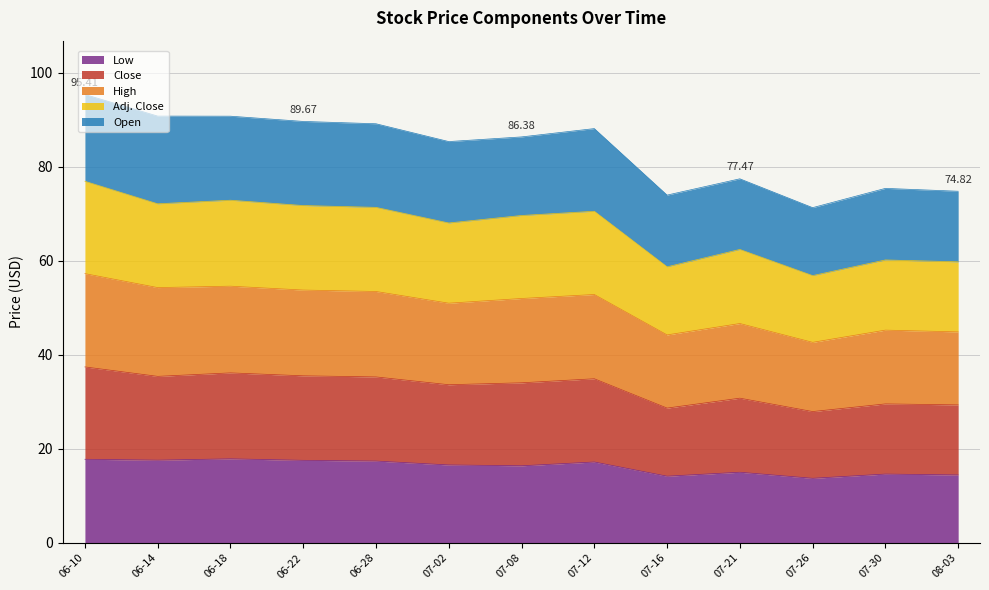

Which series has the widest spread of values?

high